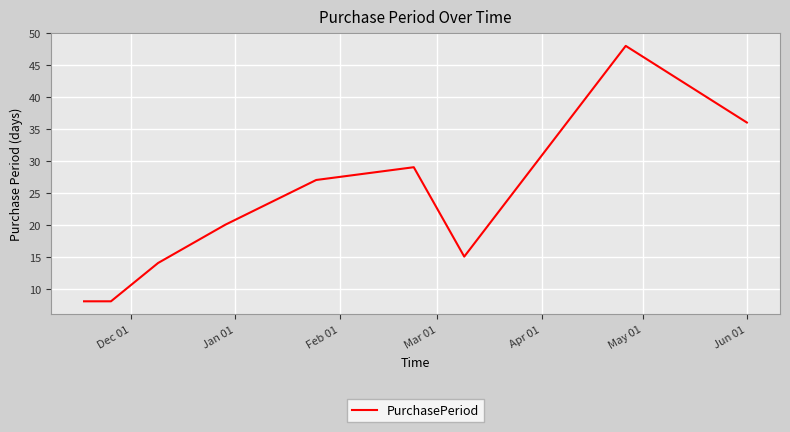

What is the smallest value displayed?

8